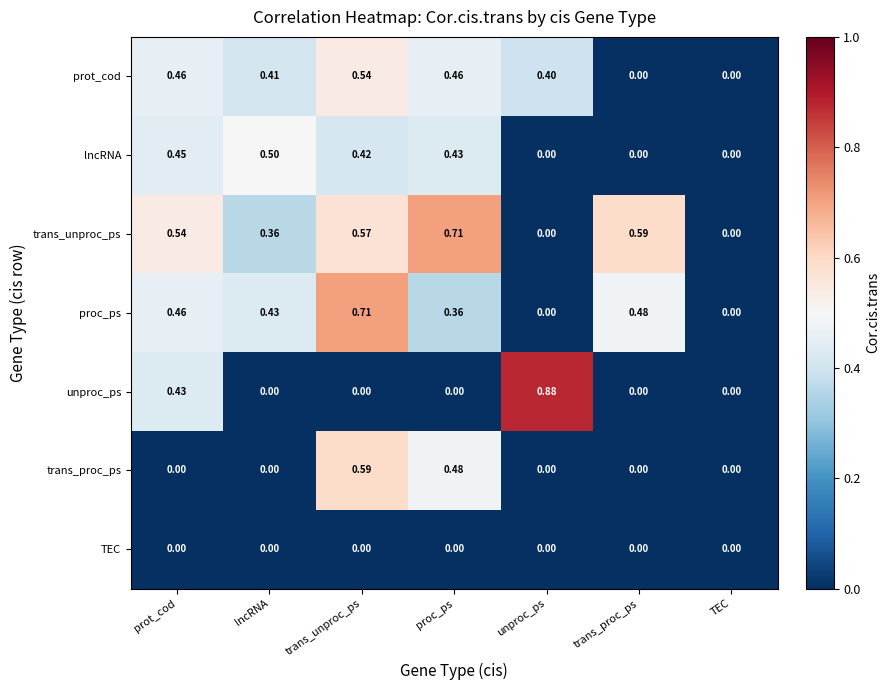

Between proc_ps and TEC, which series saw the biggest shift?

trans_unproc_ps